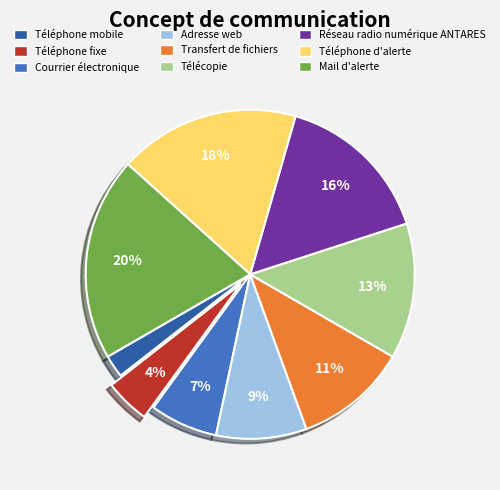

Is the sum of Télécopie and Téléphone d'alerte greater than half?

No